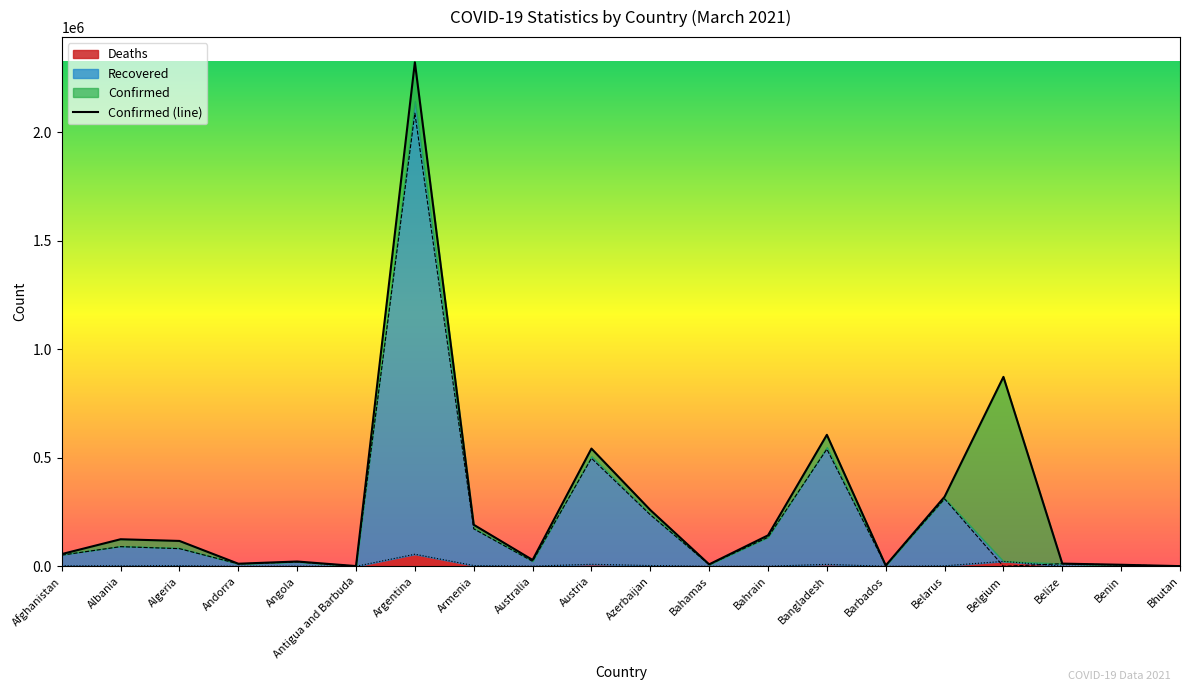

What is the value of the Confirmed point at the 11th from the left?

259476